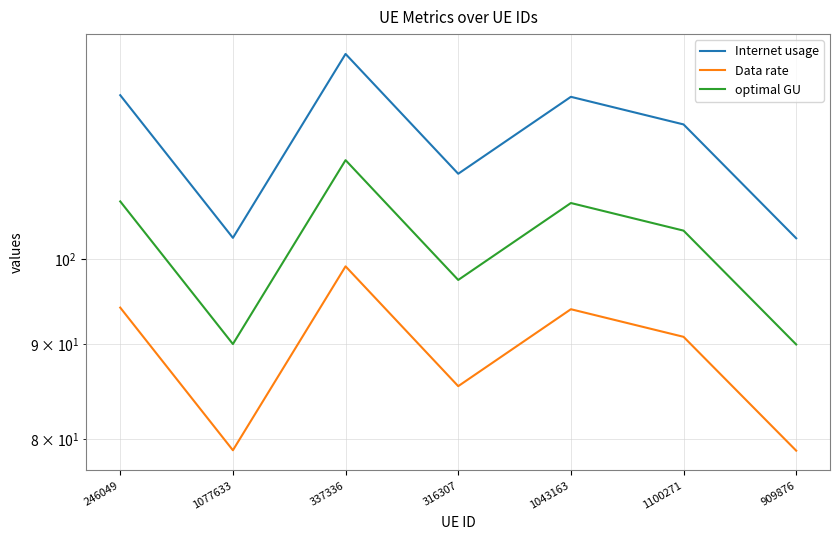

Where is the first local minimum for optimal GU?

1077633